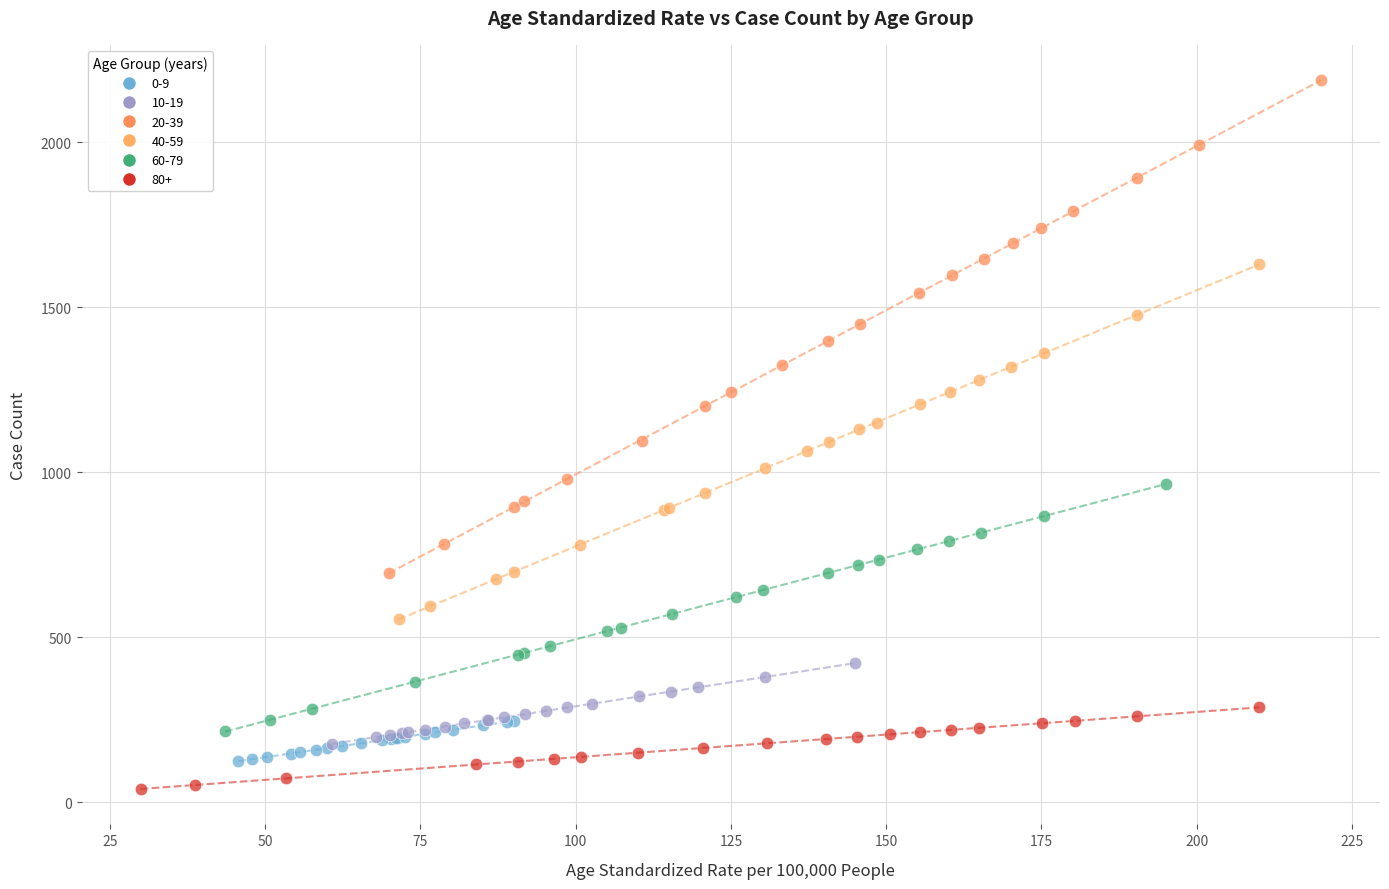

Which series has the widest spread of Y values?

20-39